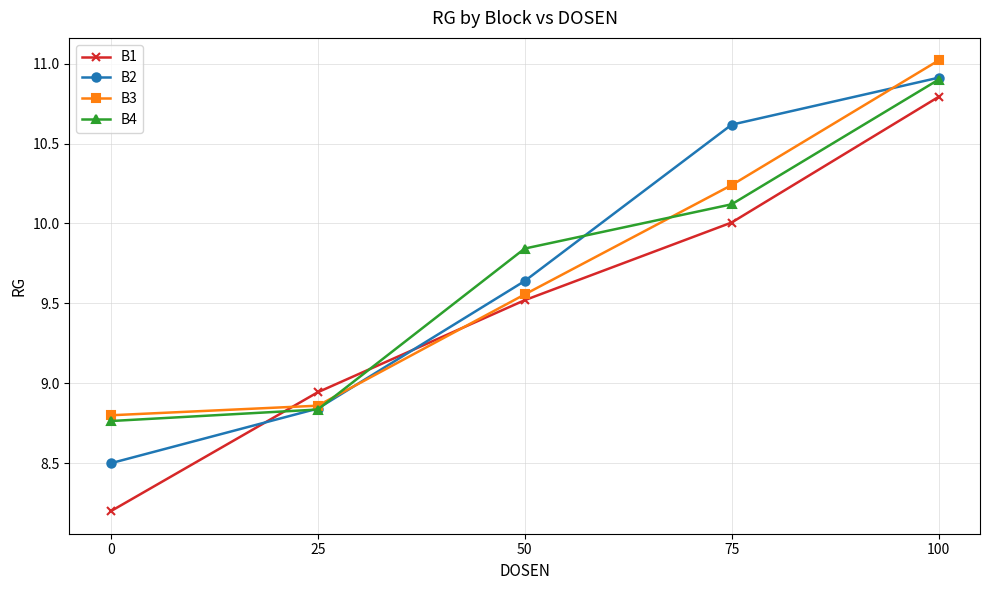

What is the greatest value displayed?

11.0